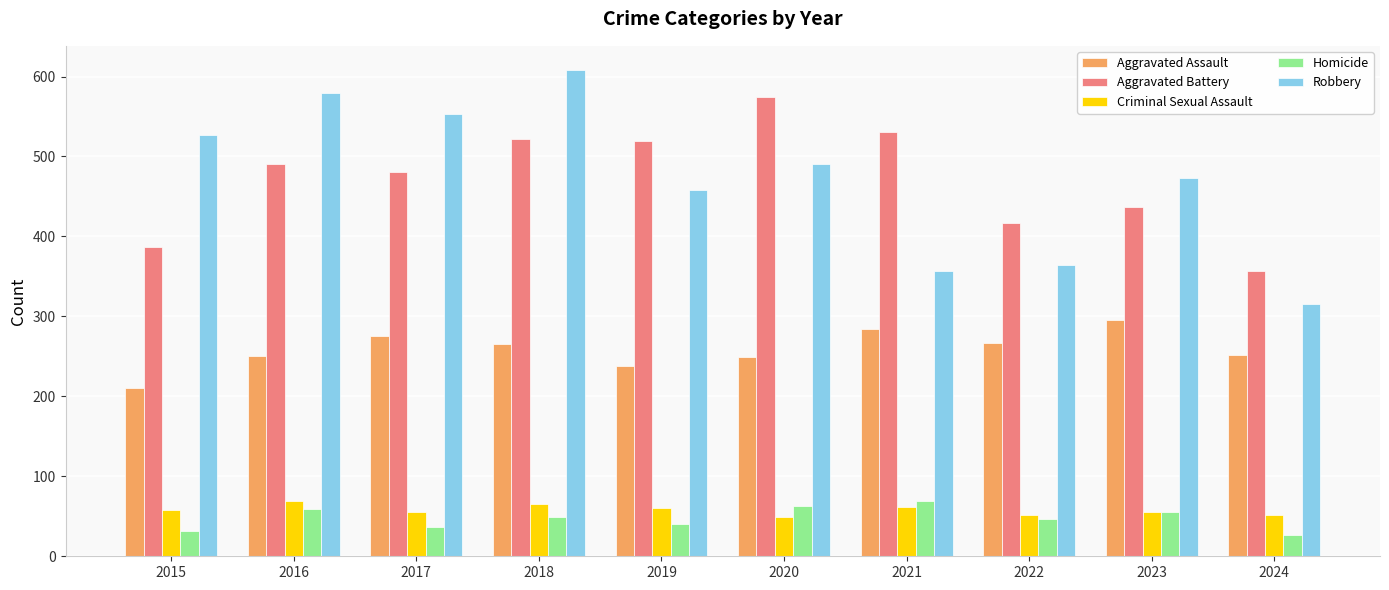

Is it true that Aggravated Battery equals 437 at 2023?

True